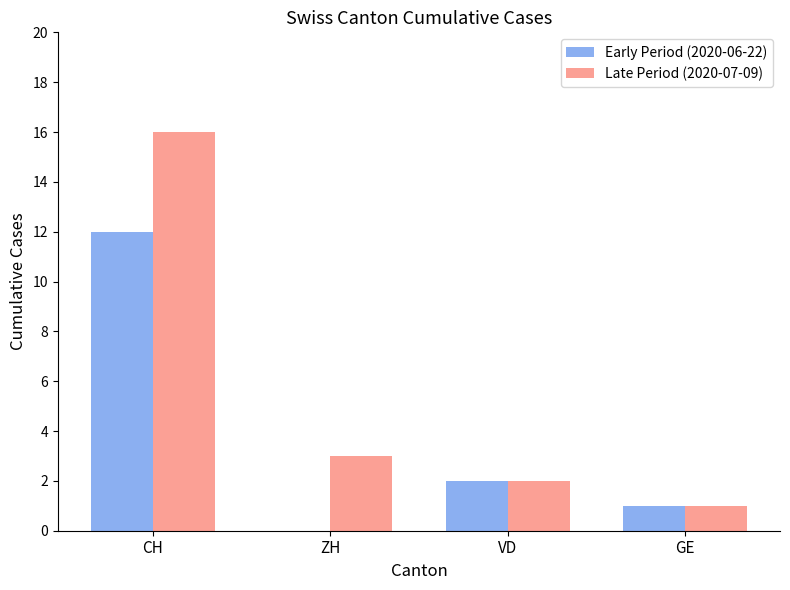

Where is Early Period (2020-06-22) nearest to the value 6?

VD